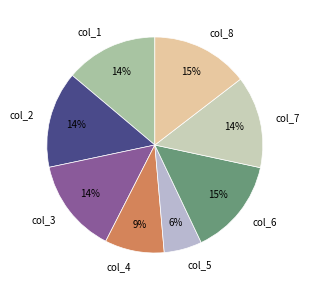

Between col_6 and col_1, which is larger?

col_6